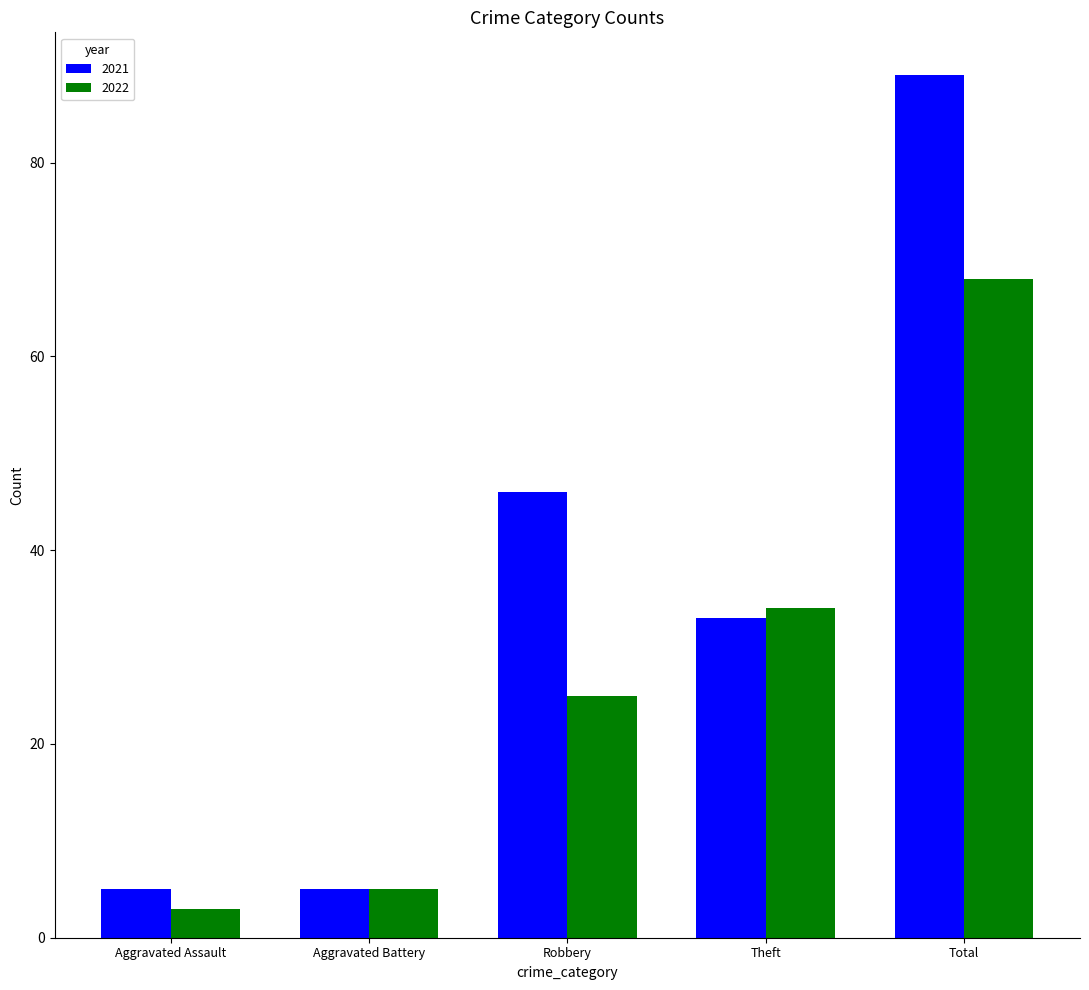

At which category is the sum across all series the highest?

Total